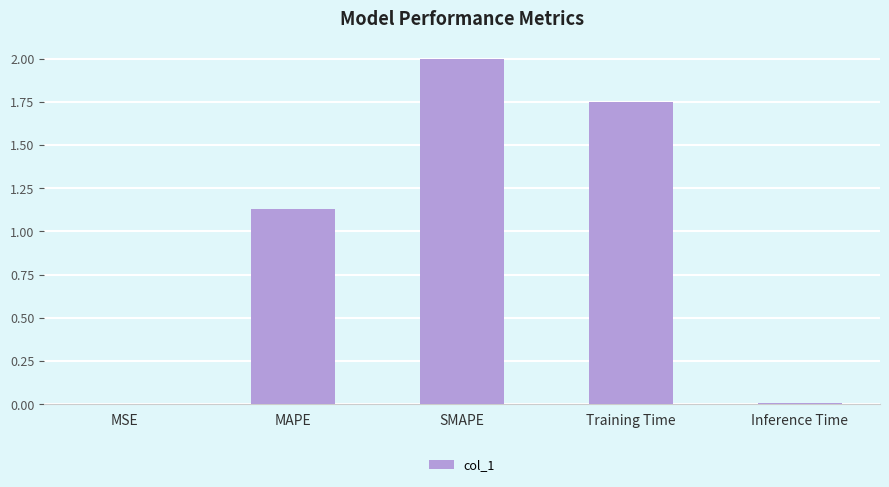

What is the sum of the values at MAPE and SMAPE?

3.1